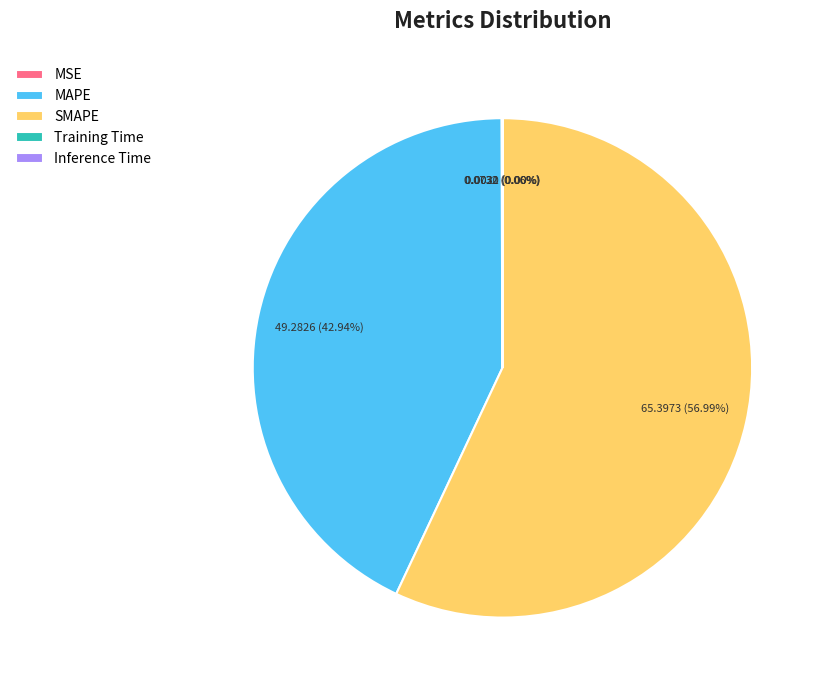

Which category has the biggest portion of the pie?

SMAPE